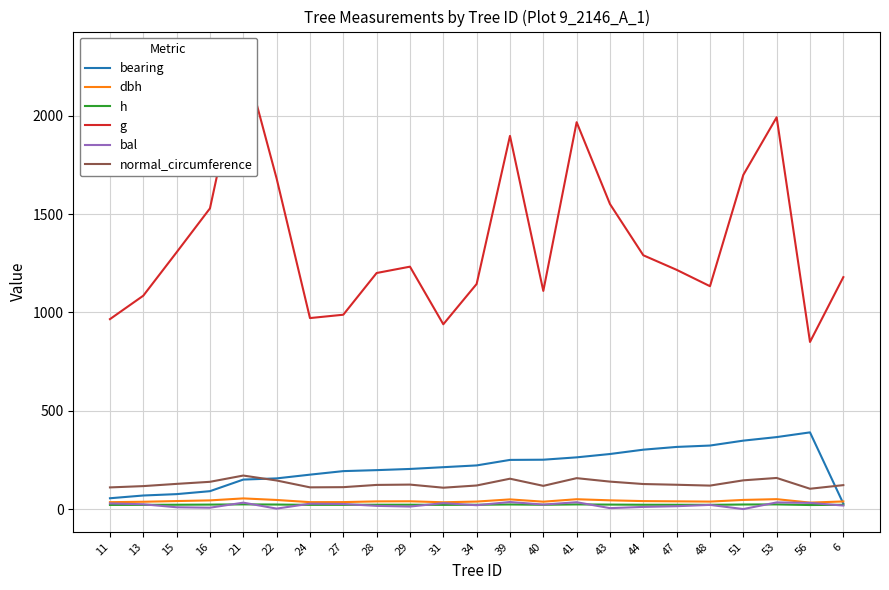

What is the approximate value of g at 29?

1232.6